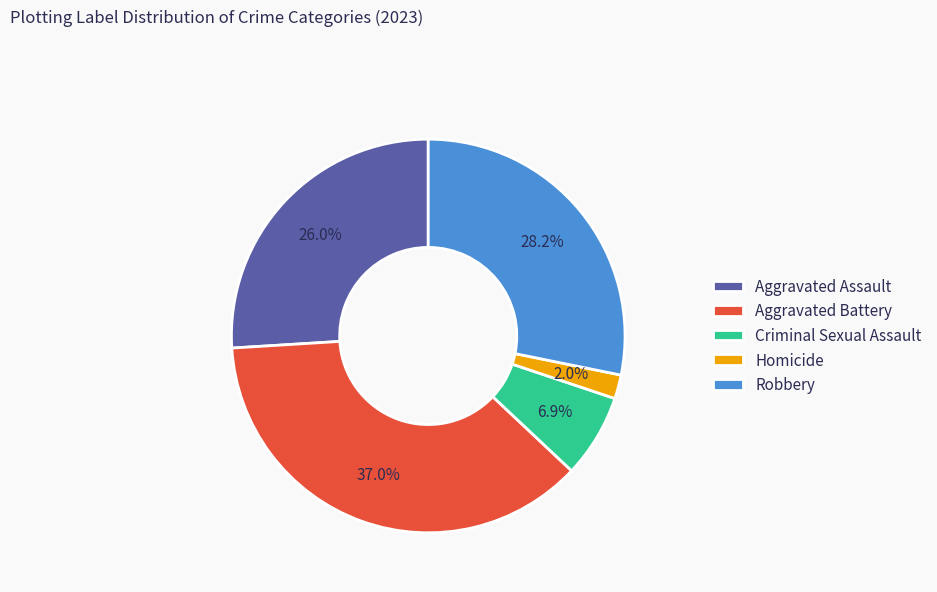

Is it true that Aggravated Assault is 17% of the pie?

False